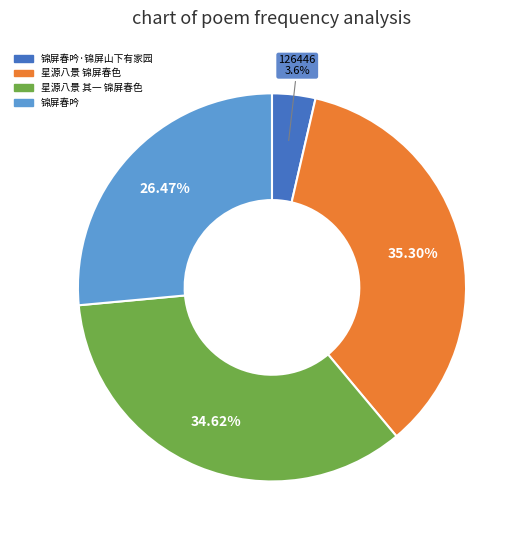

Is there a majority slice in this chart?

No